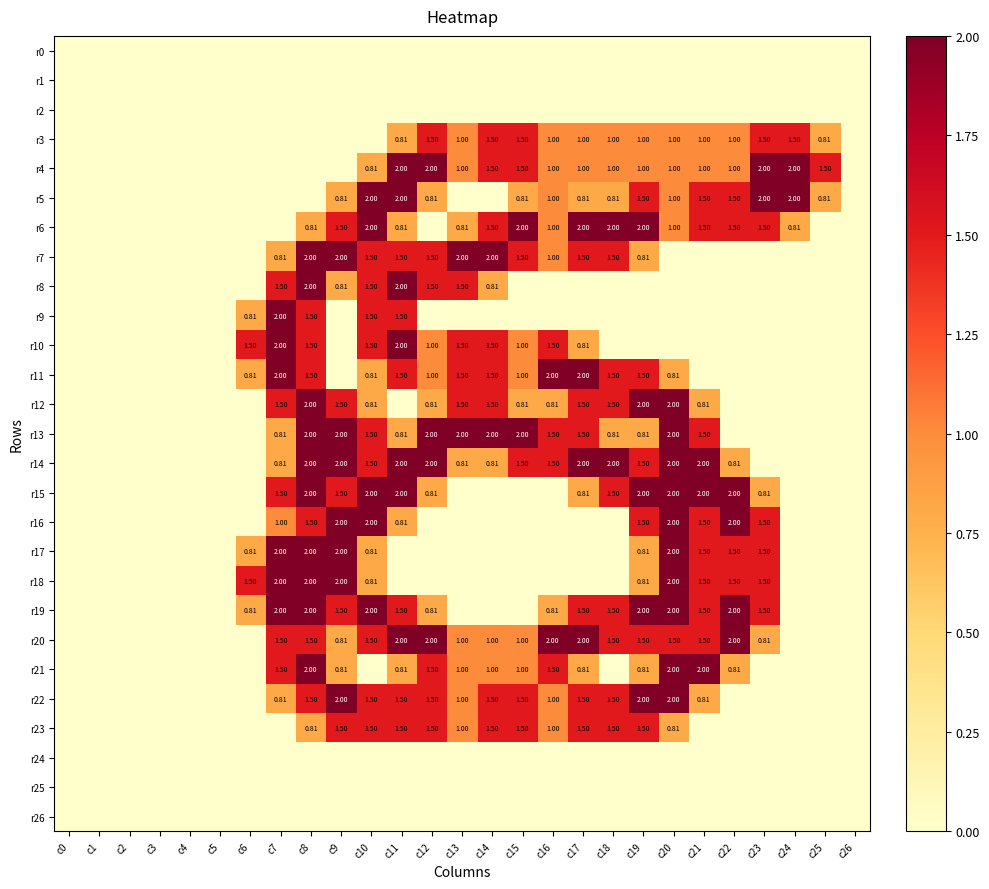

At how many categories does at least one series exceed 1?

20